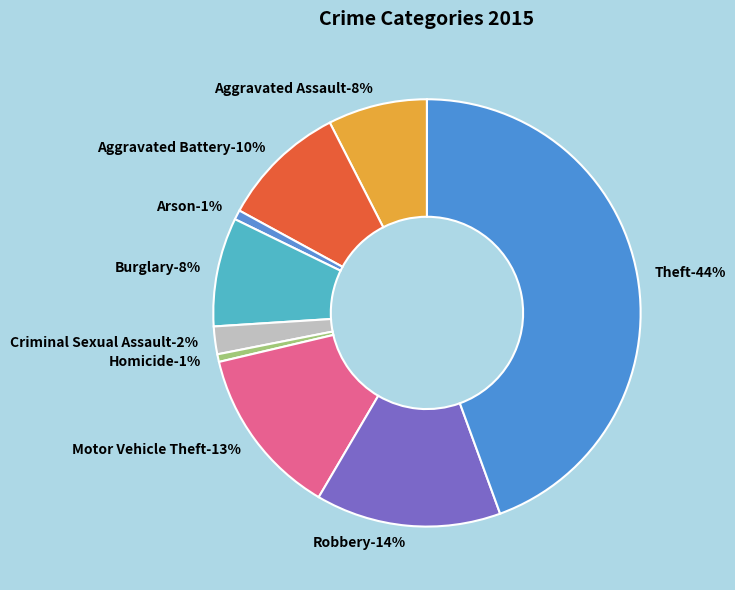

To the nearest percent, what is the average slice percentage?

11%